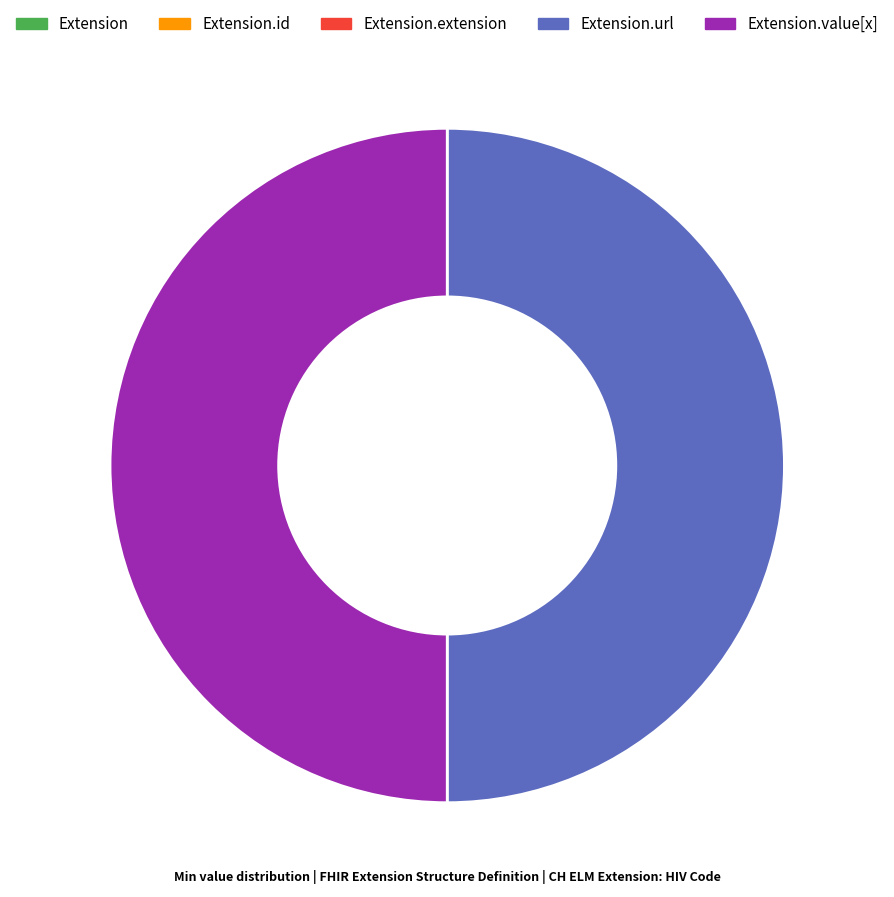

Which category has the biggest portion of the pie?

Extension.url